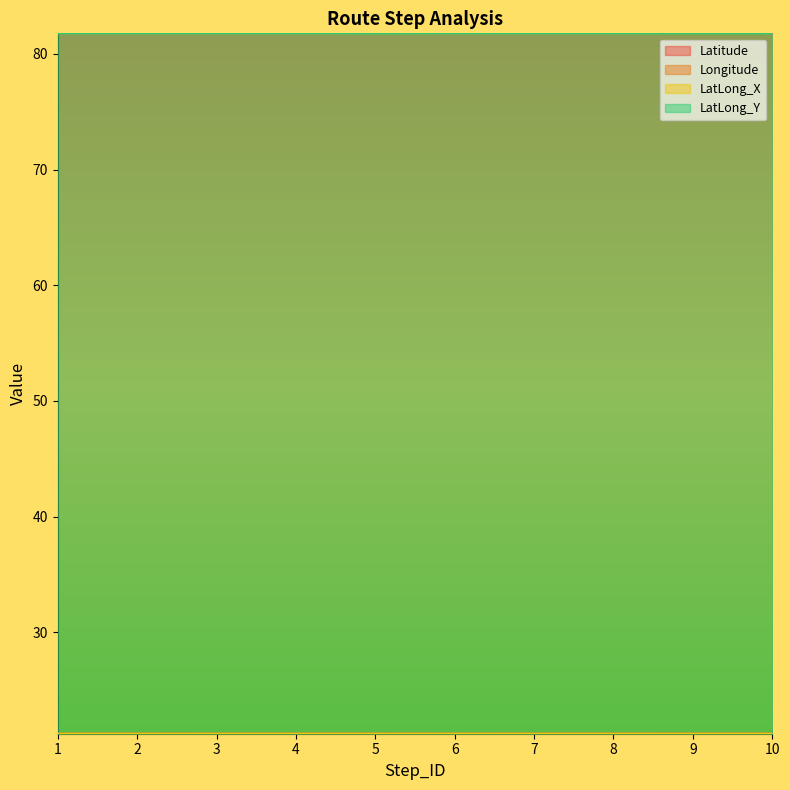

How many lines are shown in the chart?

4